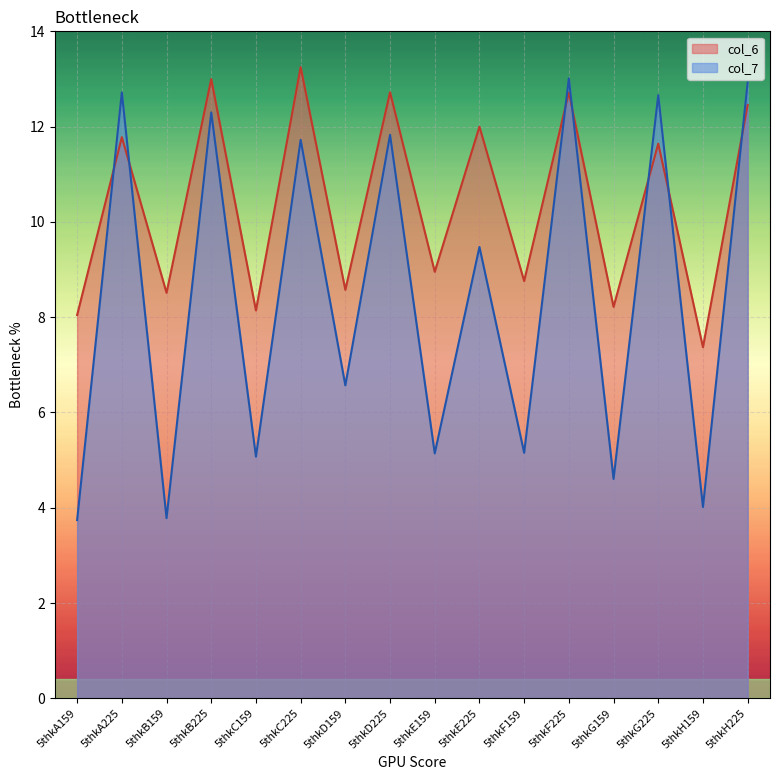

What is the value of the col_7 point at the 13th from the left?

4.6